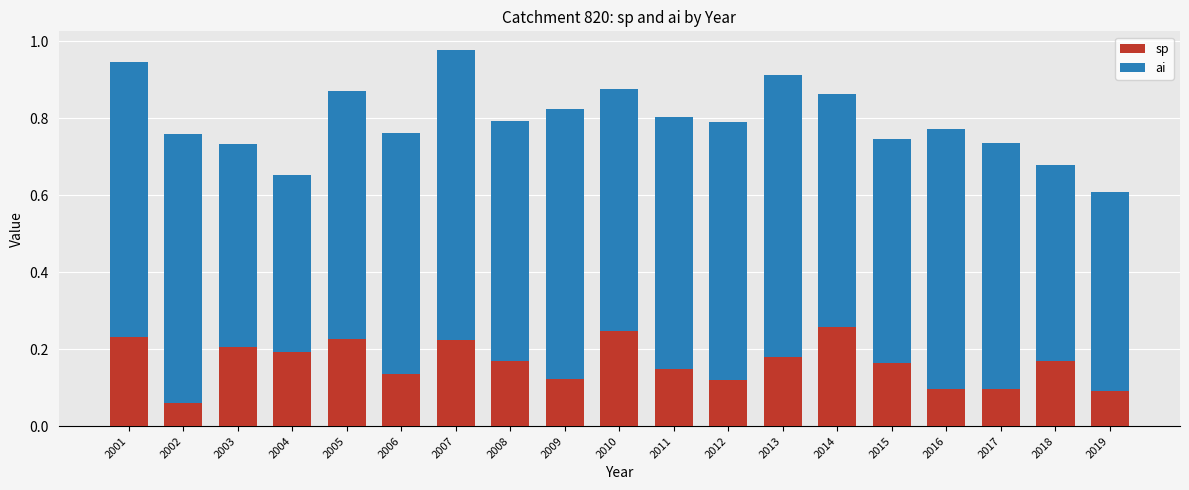

Which category has the lowest value in the sp series?

2002